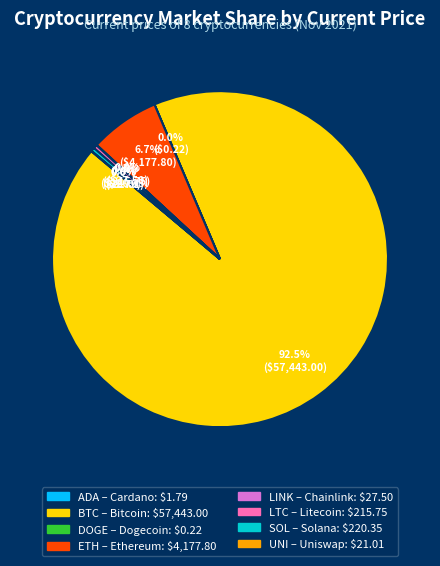

Is there any slice that represents more than half of the pie?

Yes